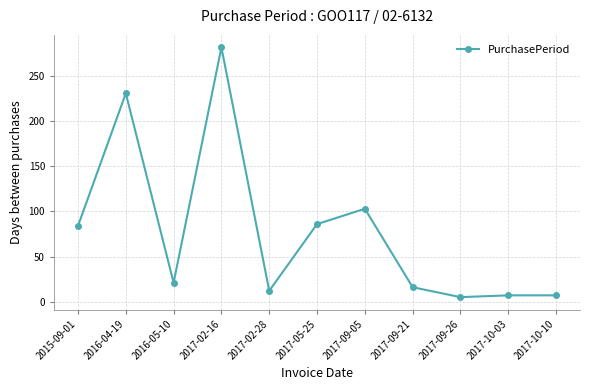

The chart shows a value of 12 at 2017-02-28. True or false?

True